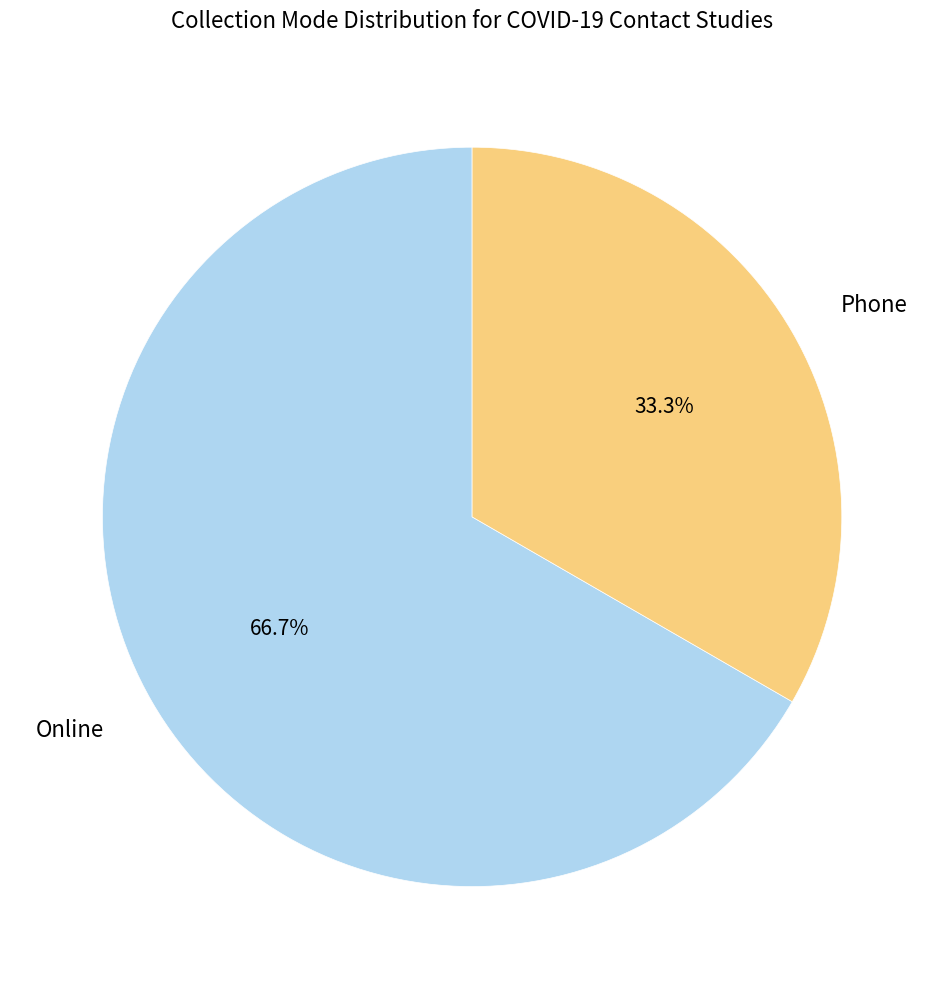

Rank the categories by value from lowest to highest.

Phone, Online